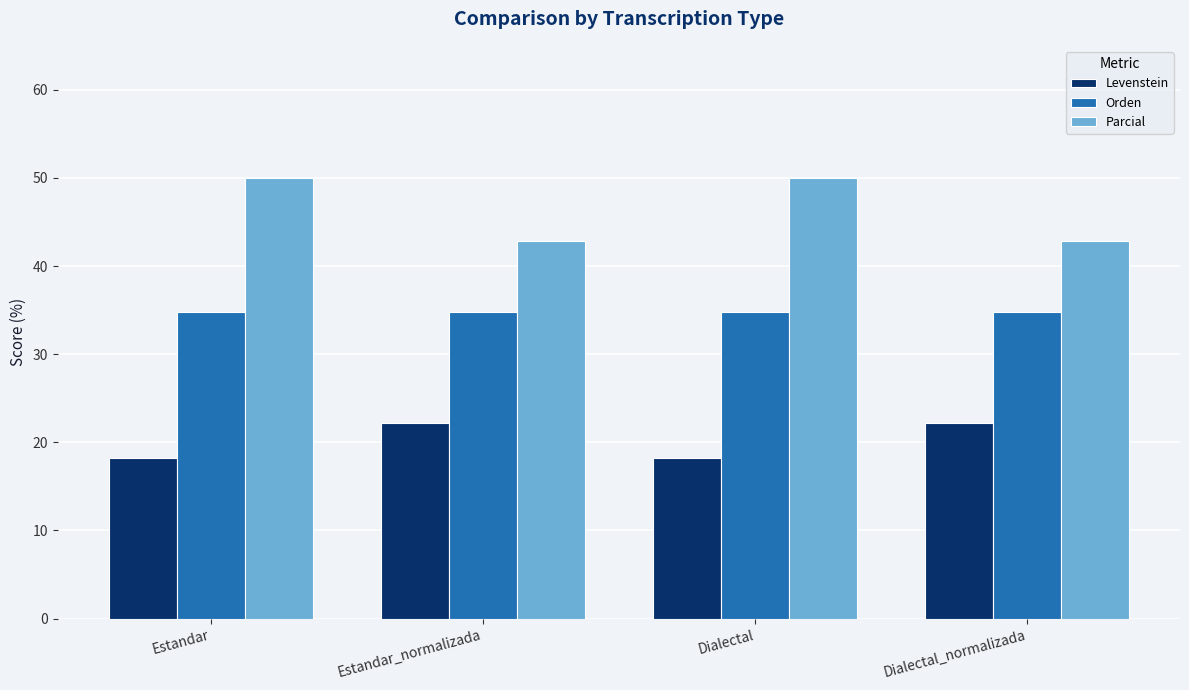

What is the spread (max minus min) of values at Estandar_normalizada?

20.6